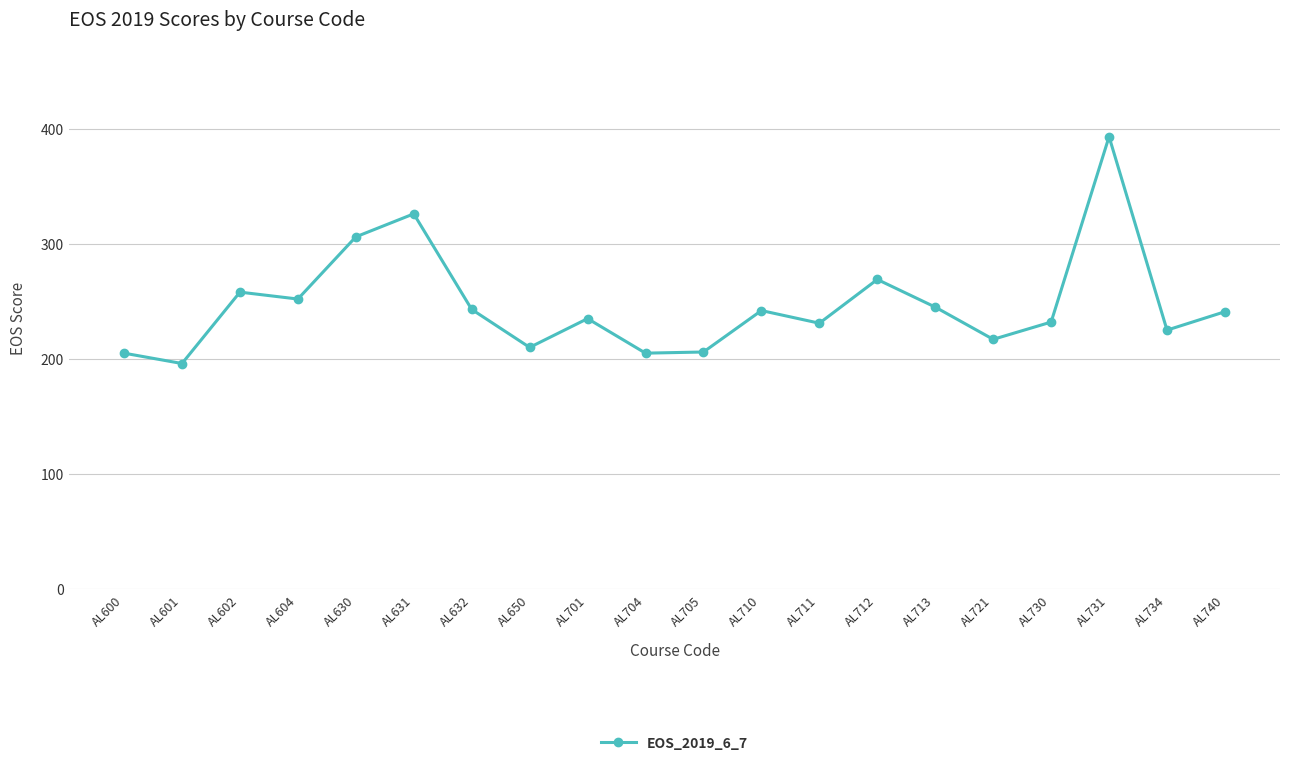

What is the average value?

247